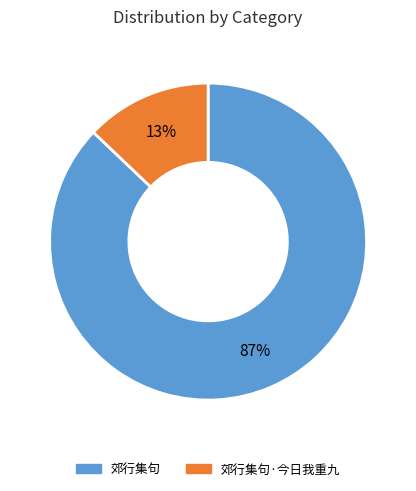

Count the number of slices in the pie.

2